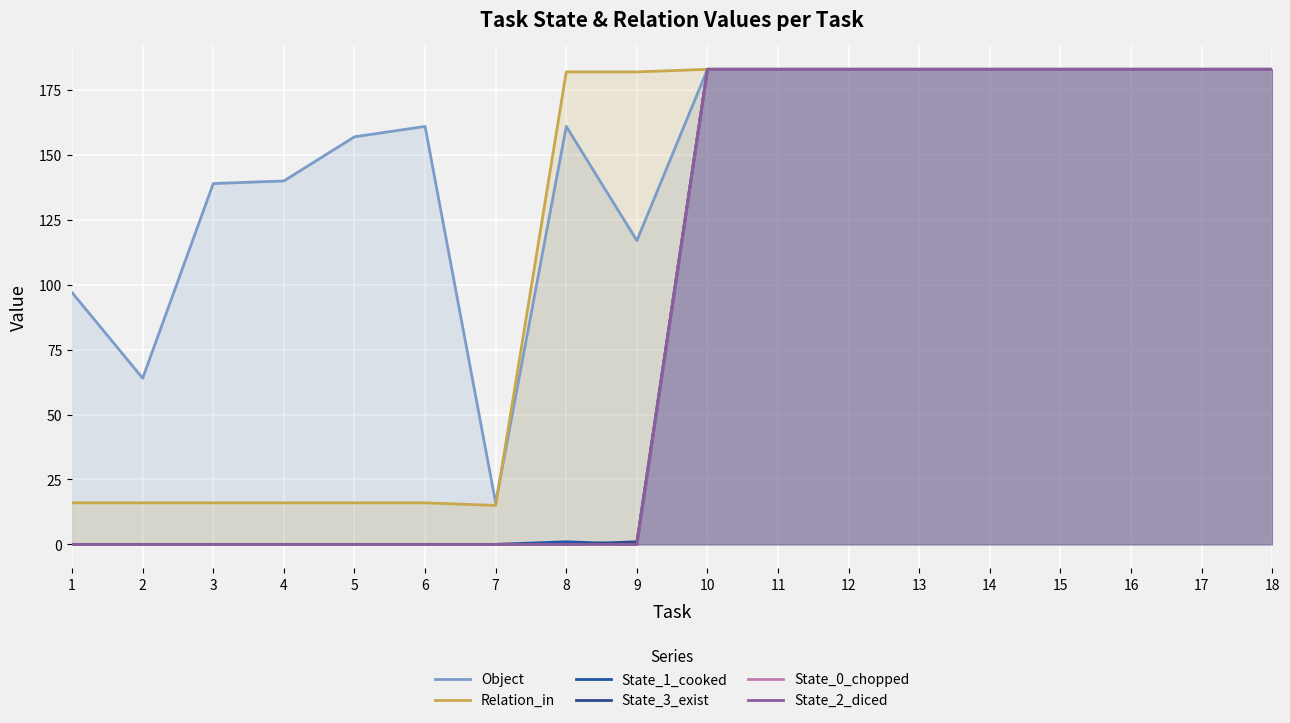

True or false: State_0_chopped has more than 2 points higher than both neighbors.

False